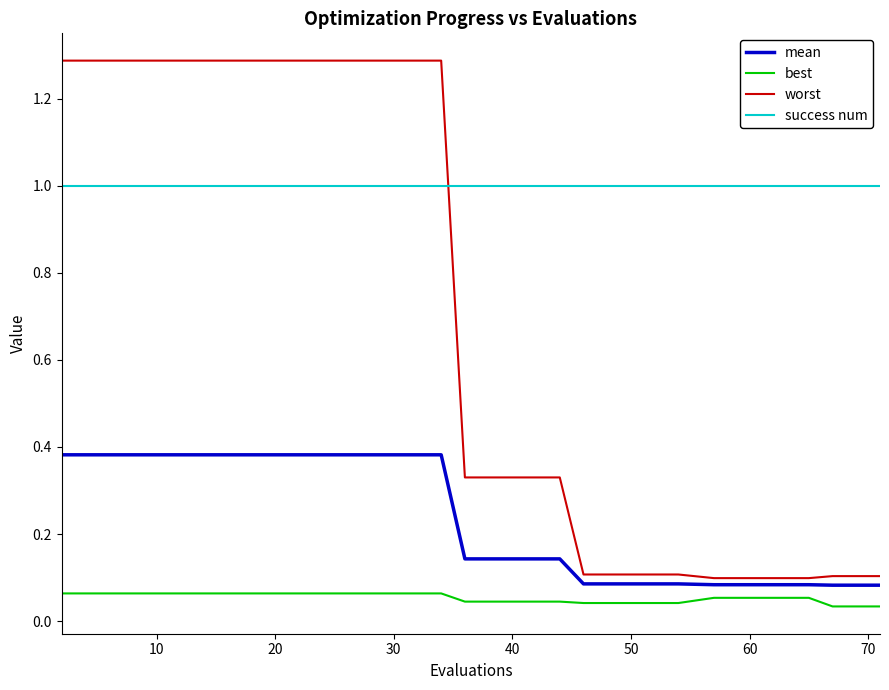

What is the greatest value displayed?

1.3